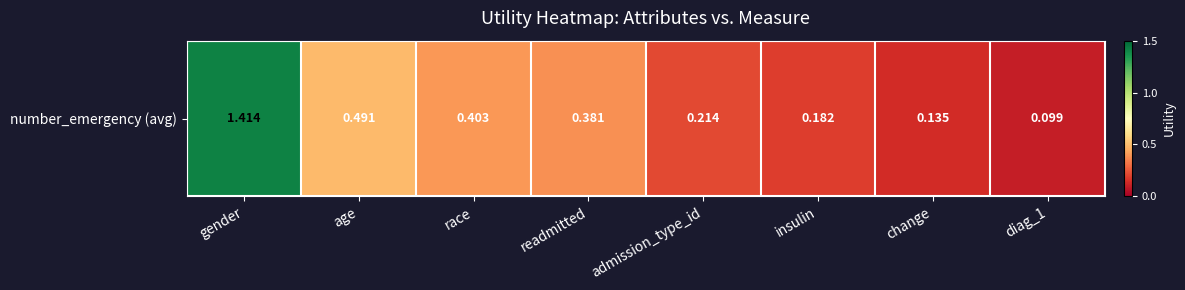

Which label corresponds to the largest value in the chart?

gender